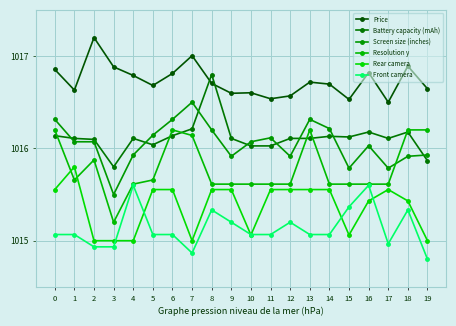

At which category is the sum across all series the highest?

8